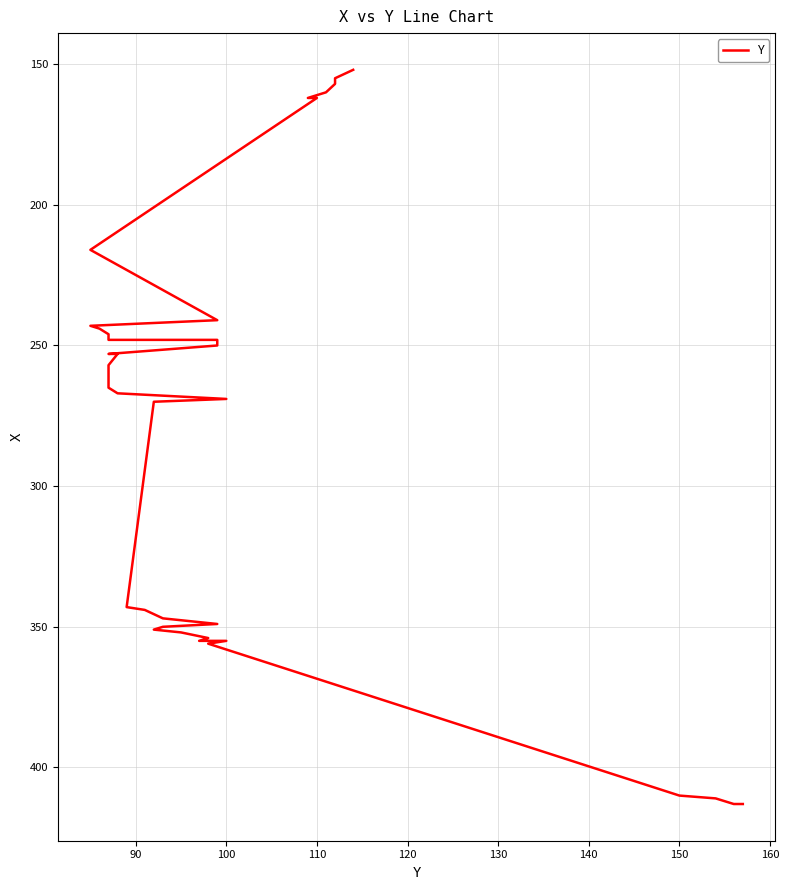

How many values are below 263?

20